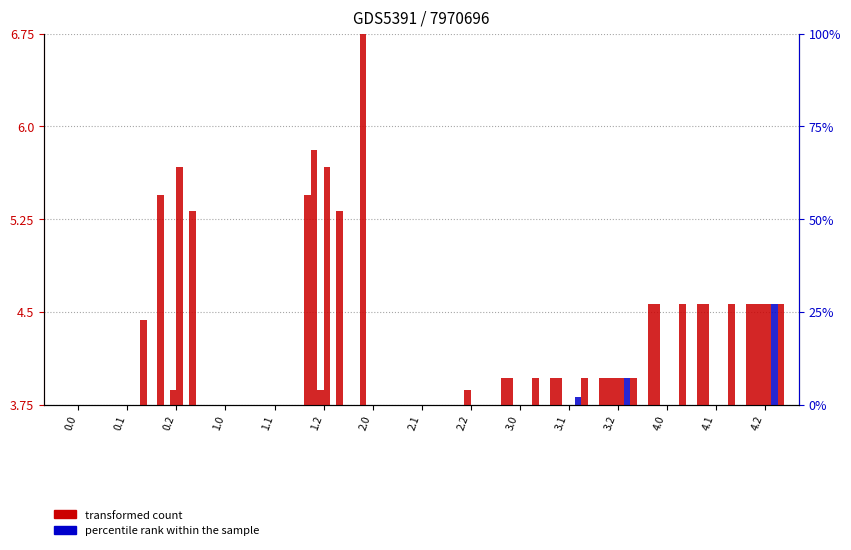

Rank the series by their maximum value, from highest to lowest.

col_4, col_9, col_6, col_18, col_8, col_12